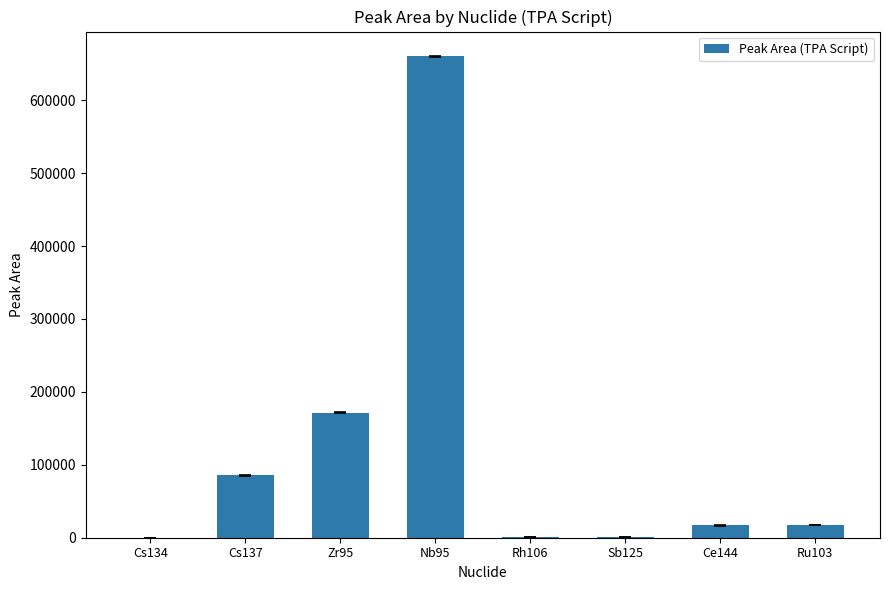

What is the sum of the values at Zr95 and Ru103?

188600.0